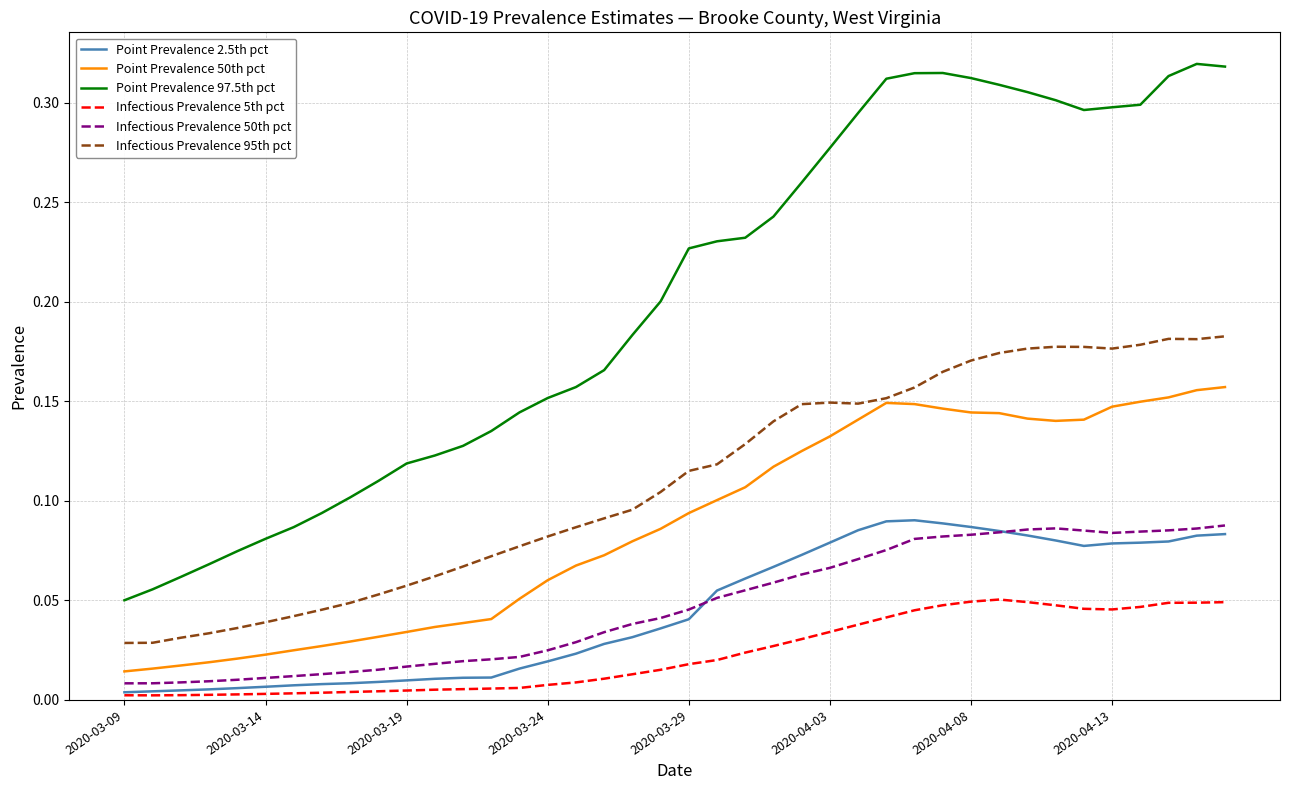

Which series has the widest spread of values?

Point Prevalence 97.5th pct